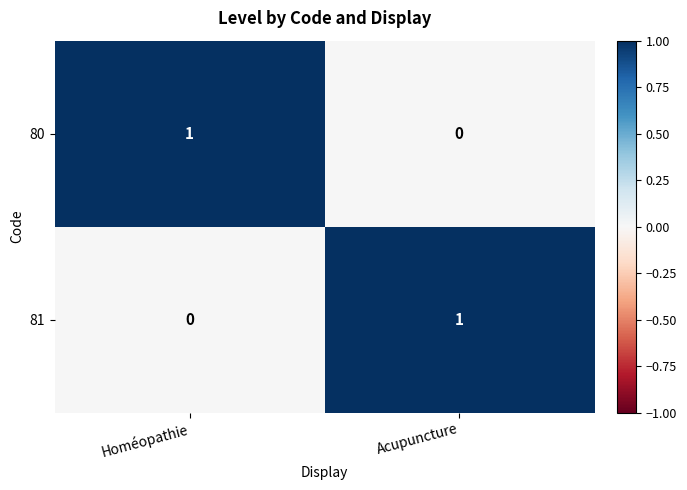

Where is 80 nearest to the value 0?

Acupuncture